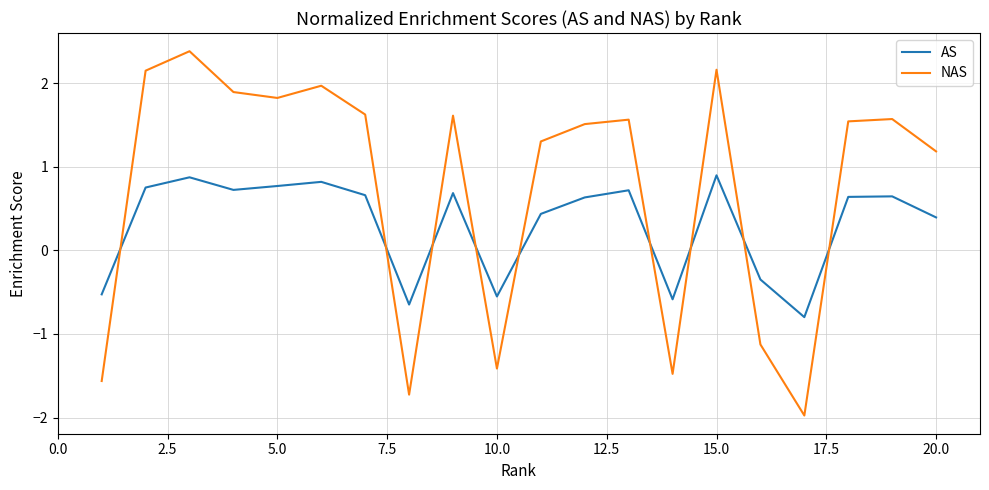

Which series has the largest total across all categories?

NAS